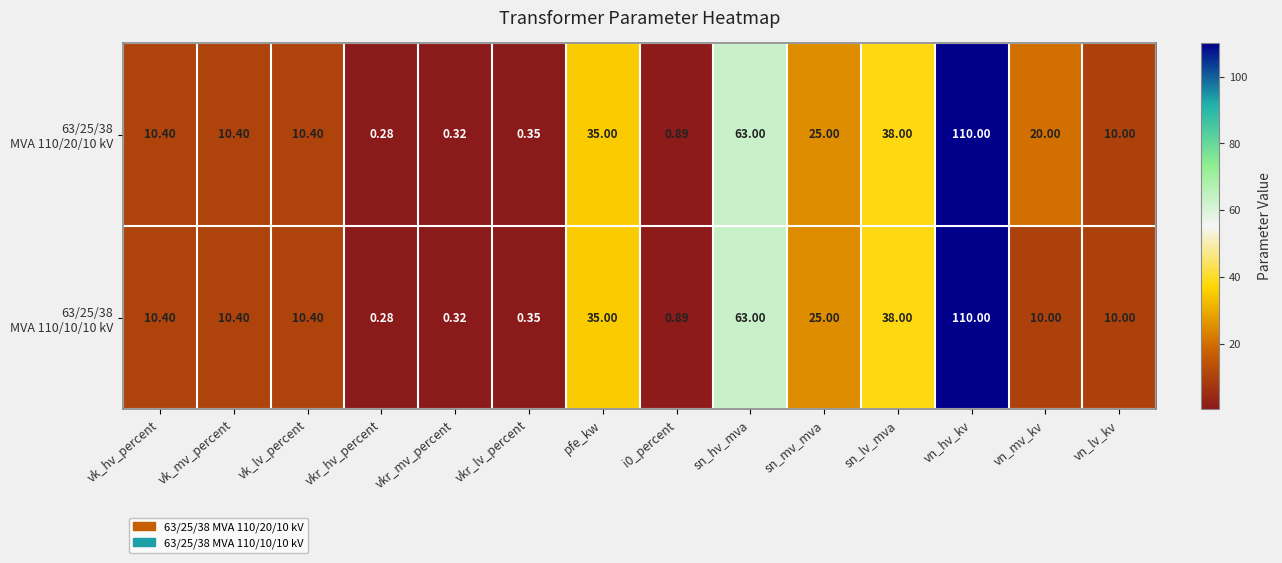

At which category is the sum across all series the highest?

vn_hv_kv